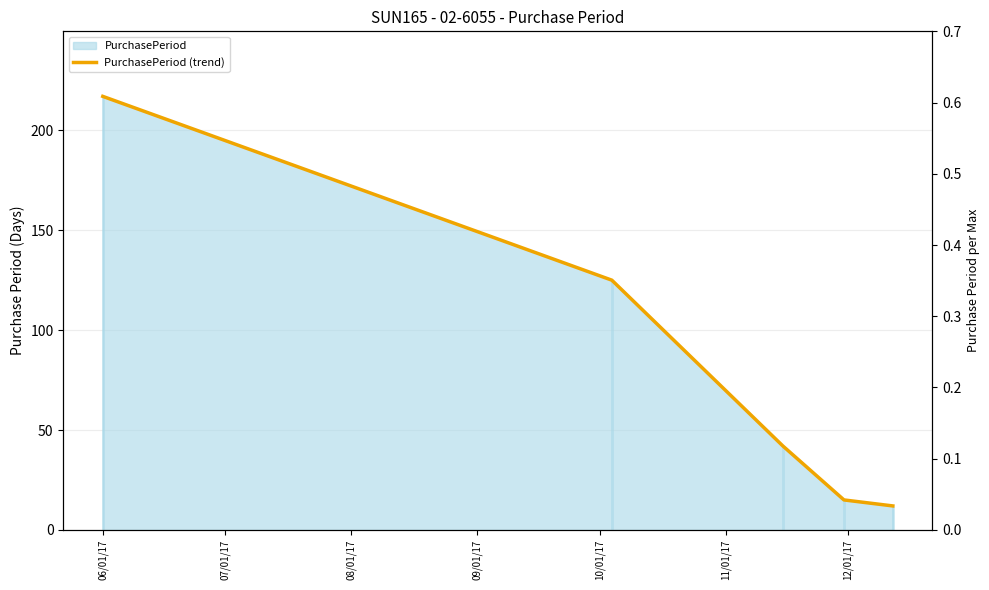

What is the average value?

82